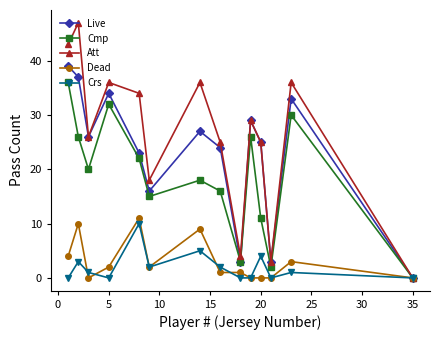

In Live, how many points are higher than both neighbors (excluding endpoints)?

4